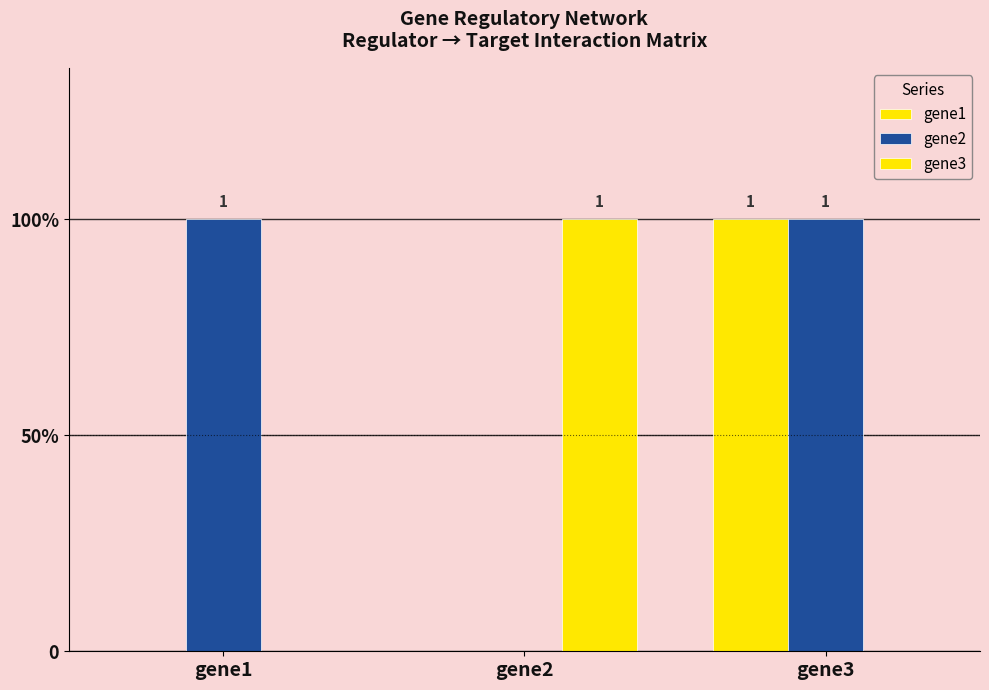

What is the difference between the gene1 values at gene3 and gene2?

1